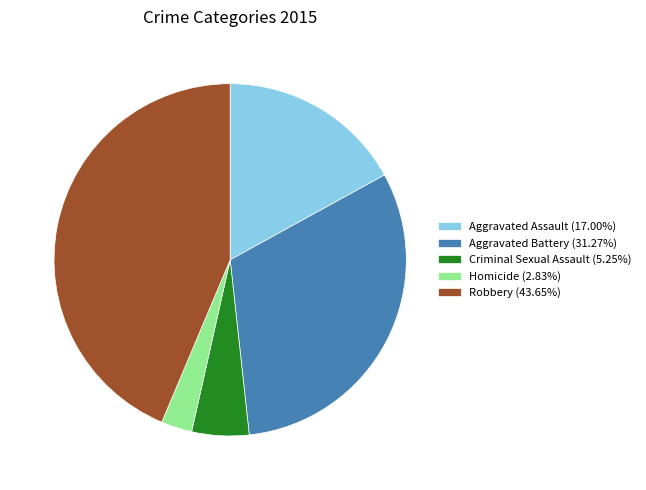

Is Aggravated Battery the majority of the pie?

No